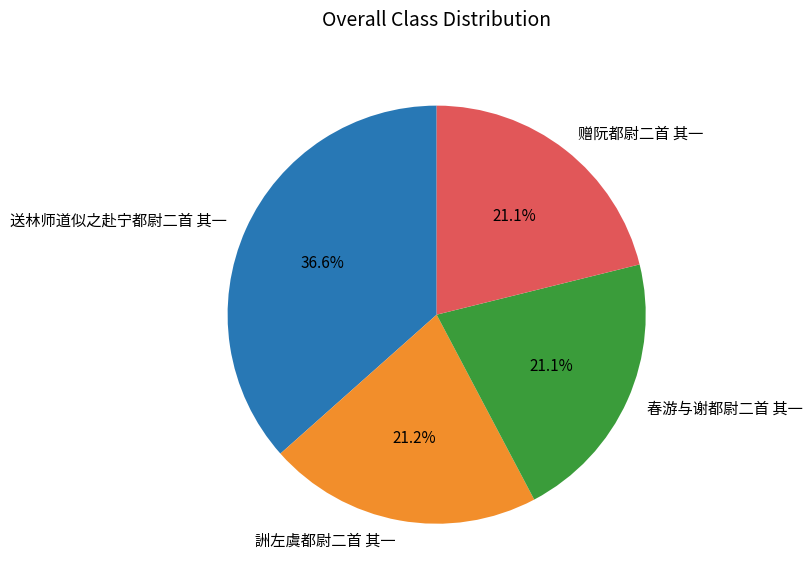

Does any single category account for the majority?

No